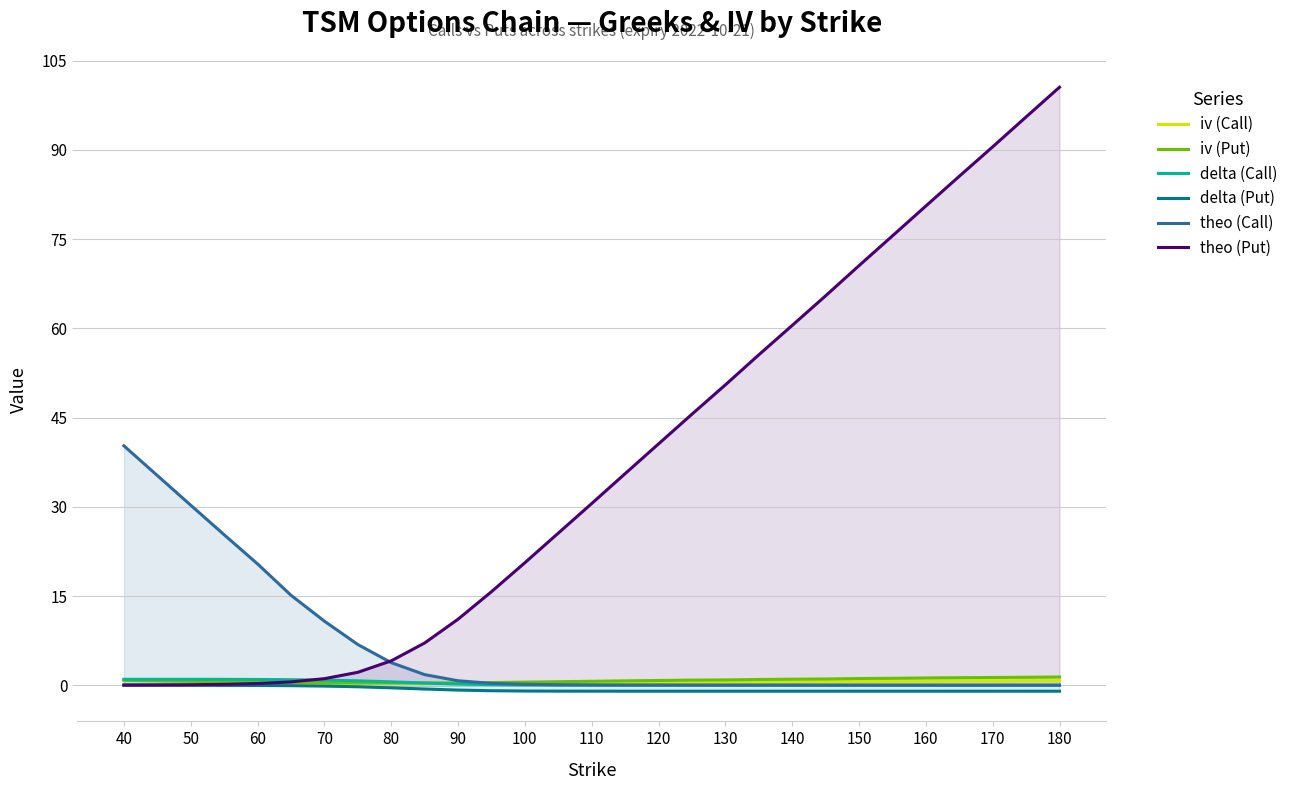

What is the greatest value displayed?

100.6